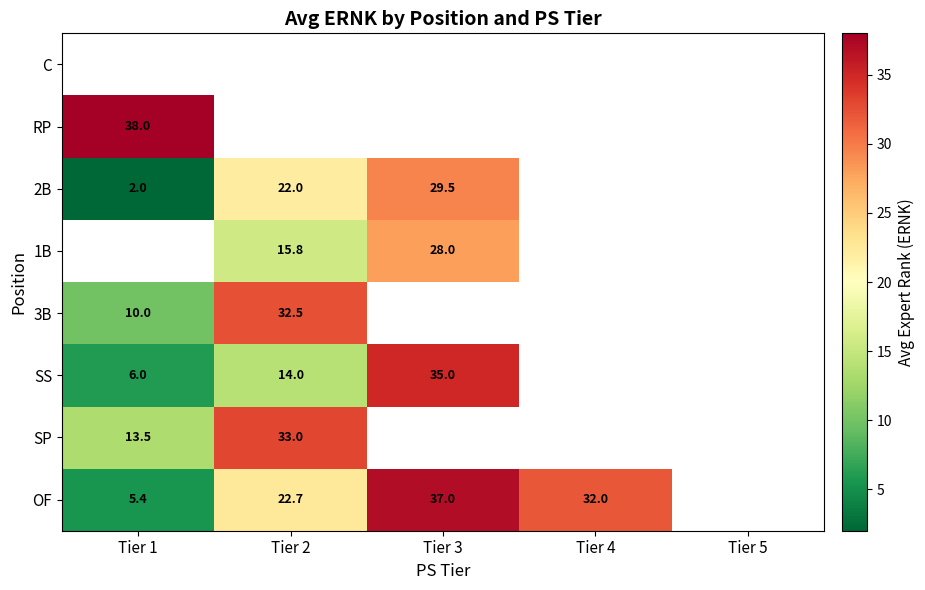

The OF series shows 55.3 at Tier 3. True or false?

False